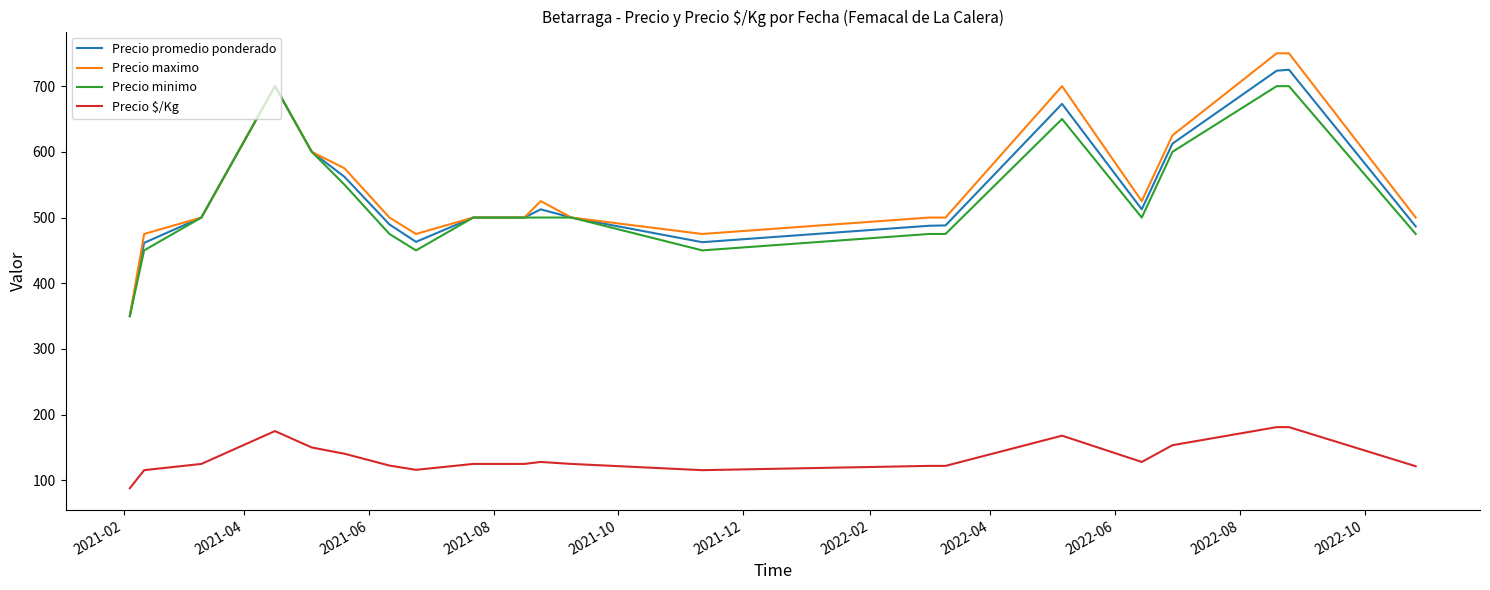

What is the minimum value shown in the chart?

88.0